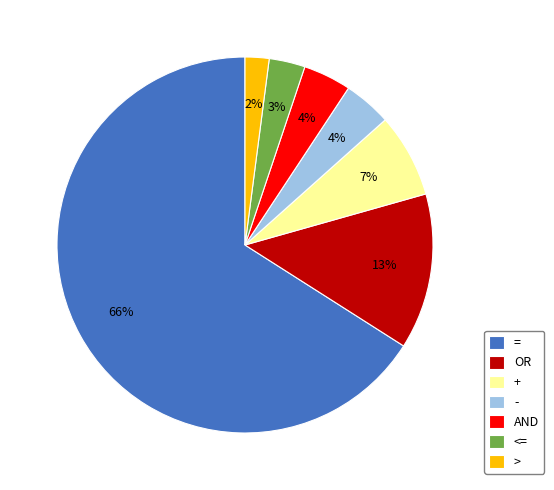

To the nearest percent, what is the combined percentage of > and AND?

6%